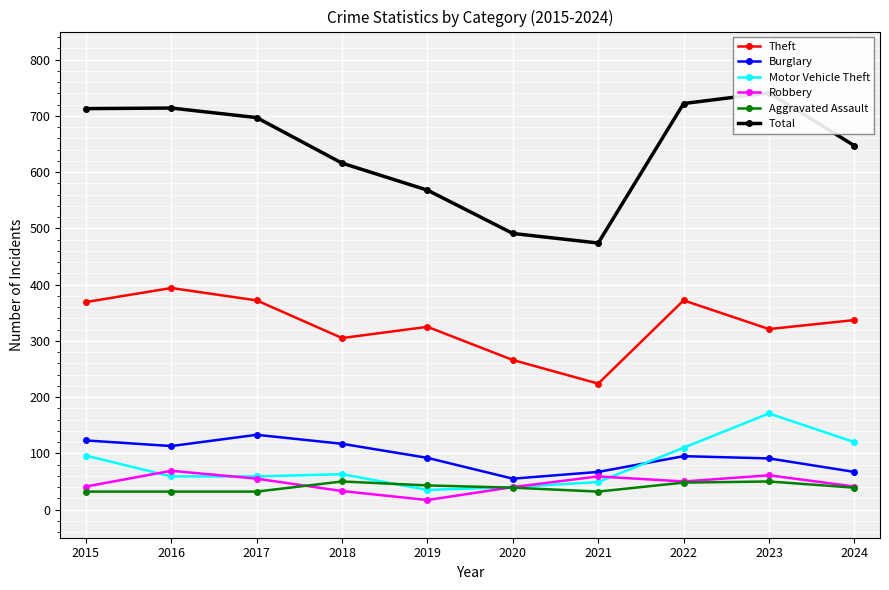

What is the difference between the highest and lowest values at 2017?

665